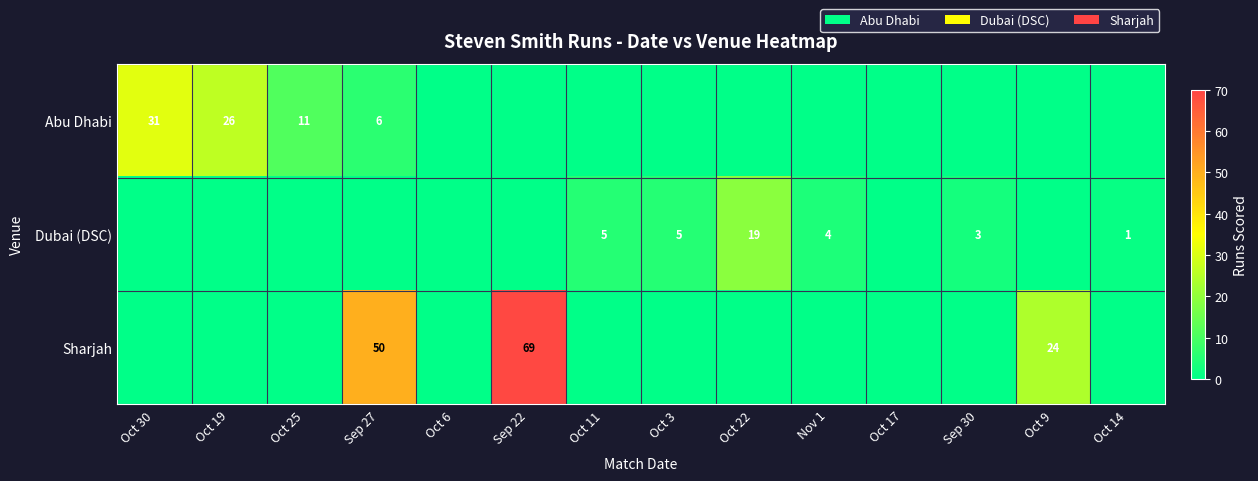

At which category does the chart reach its minimum across all series?

Oct 6